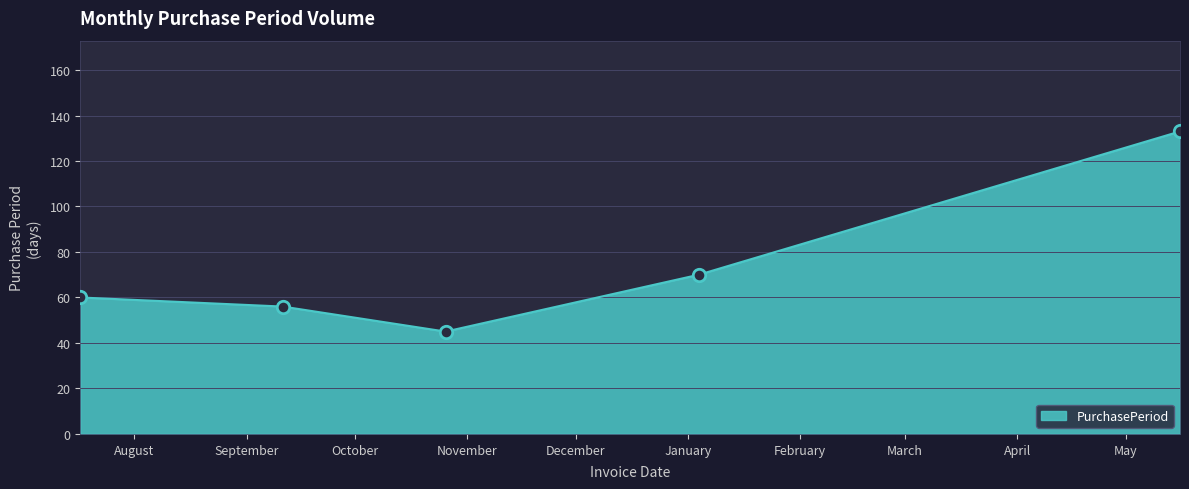

True or false: there are more than 1 points higher than both neighbors.

False